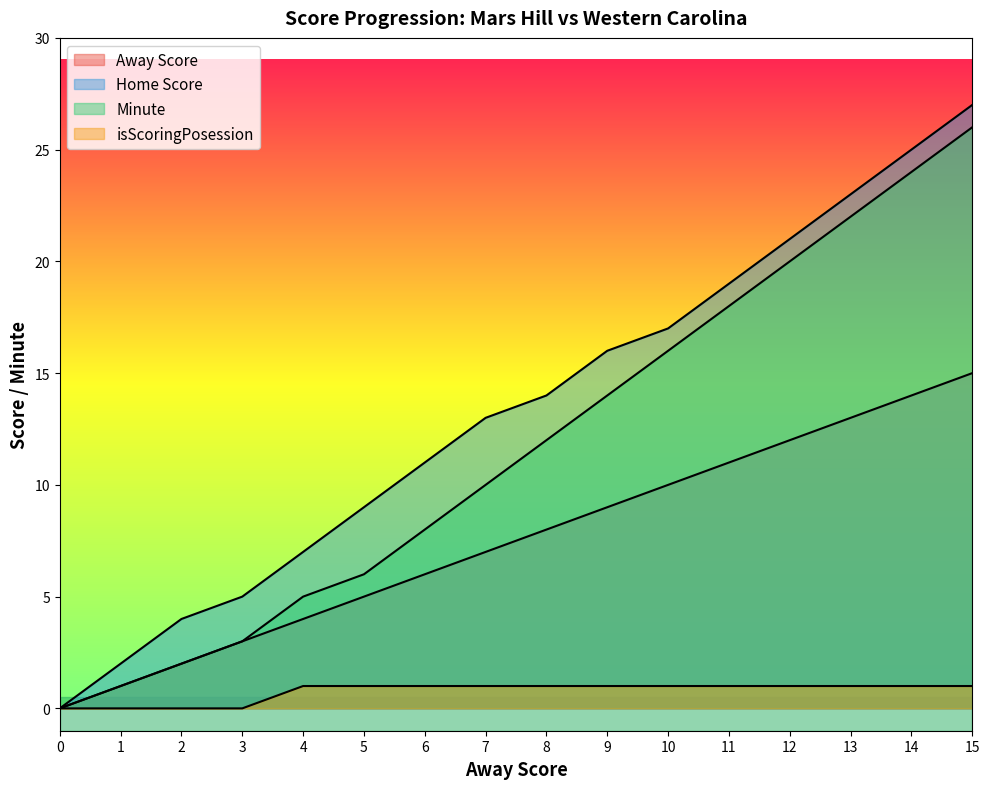

True or false: isScoringPosession has a value of 1 at 8.

True